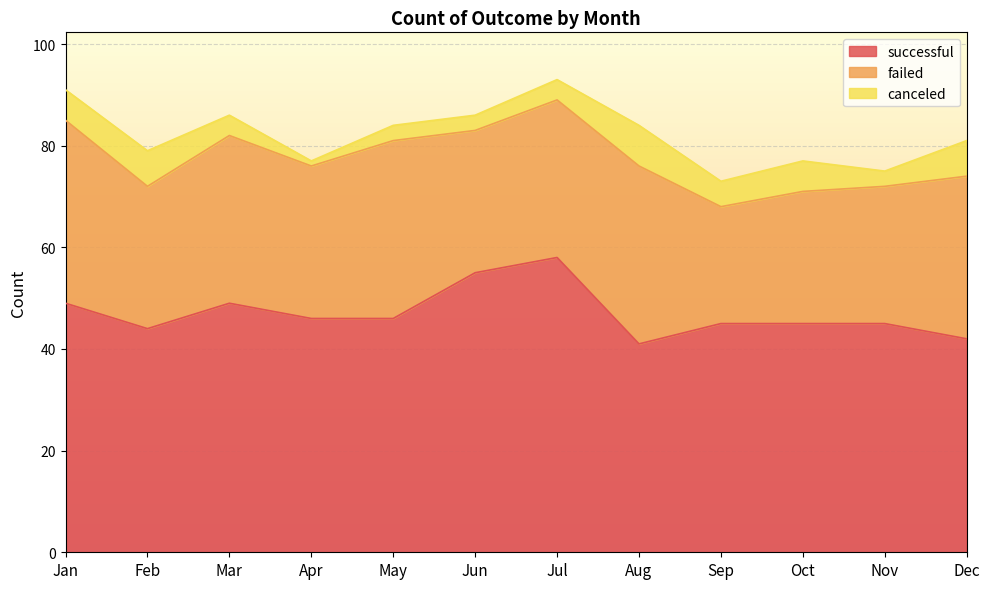

What are all the series names shown in the legend?

successful, failed, canceled